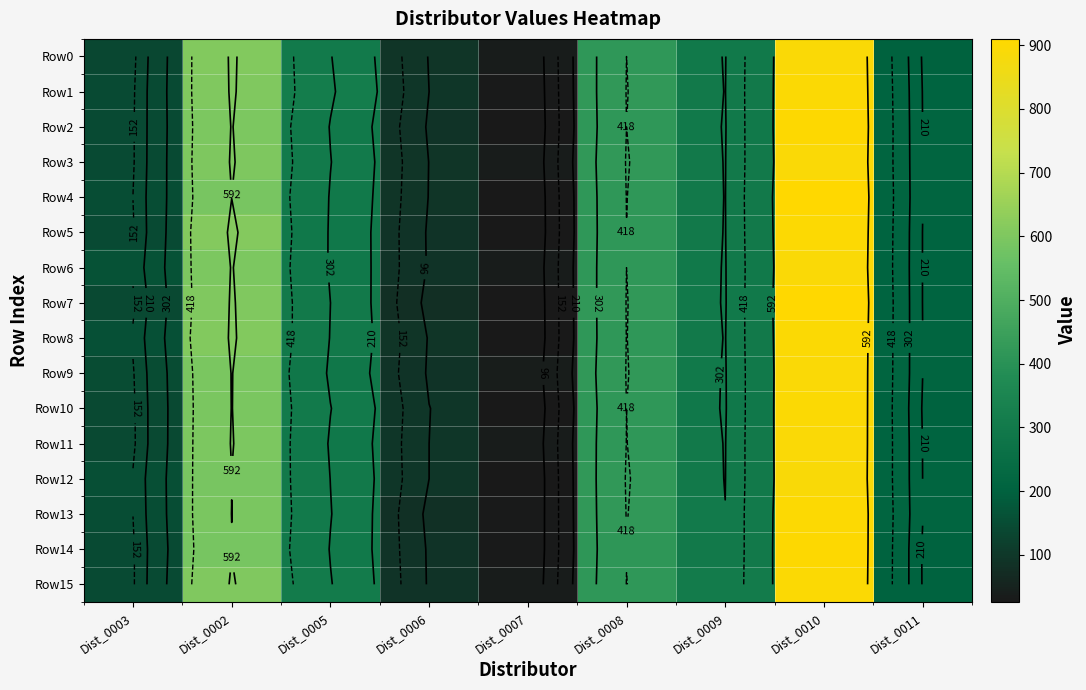

Between Dist_0007 and Dist_0003, which is larger?

Dist_0003